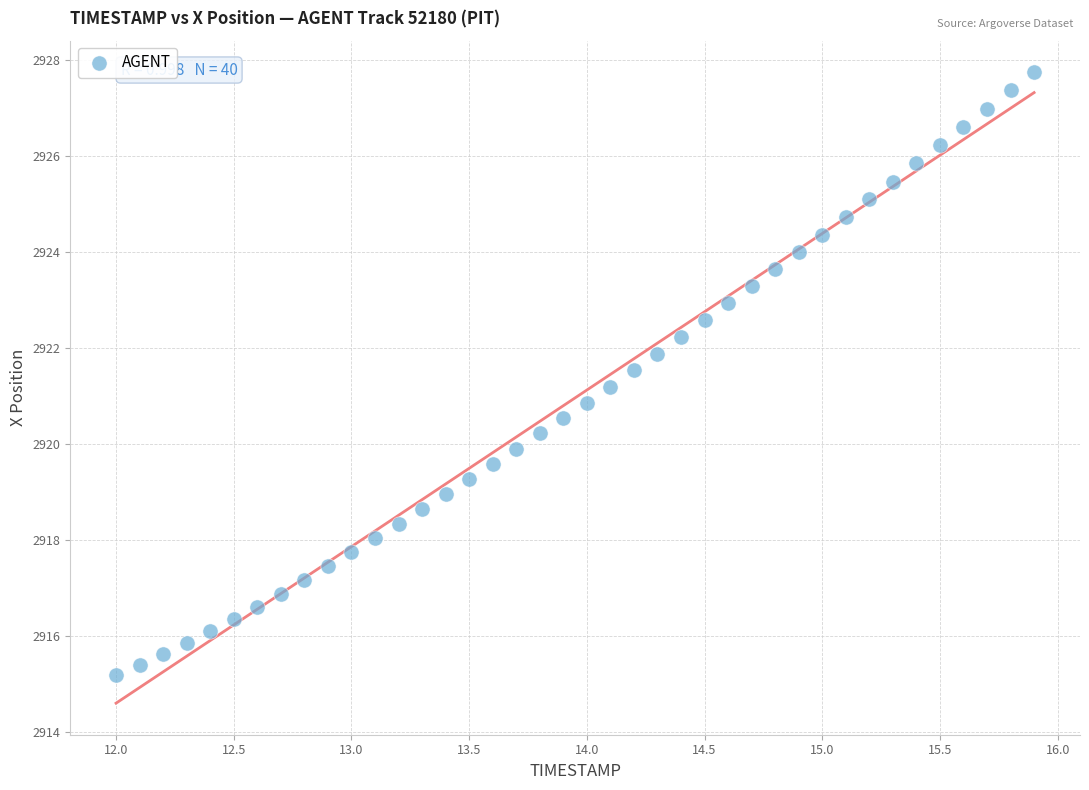

What is the range of X values (max minus min)?

3.9